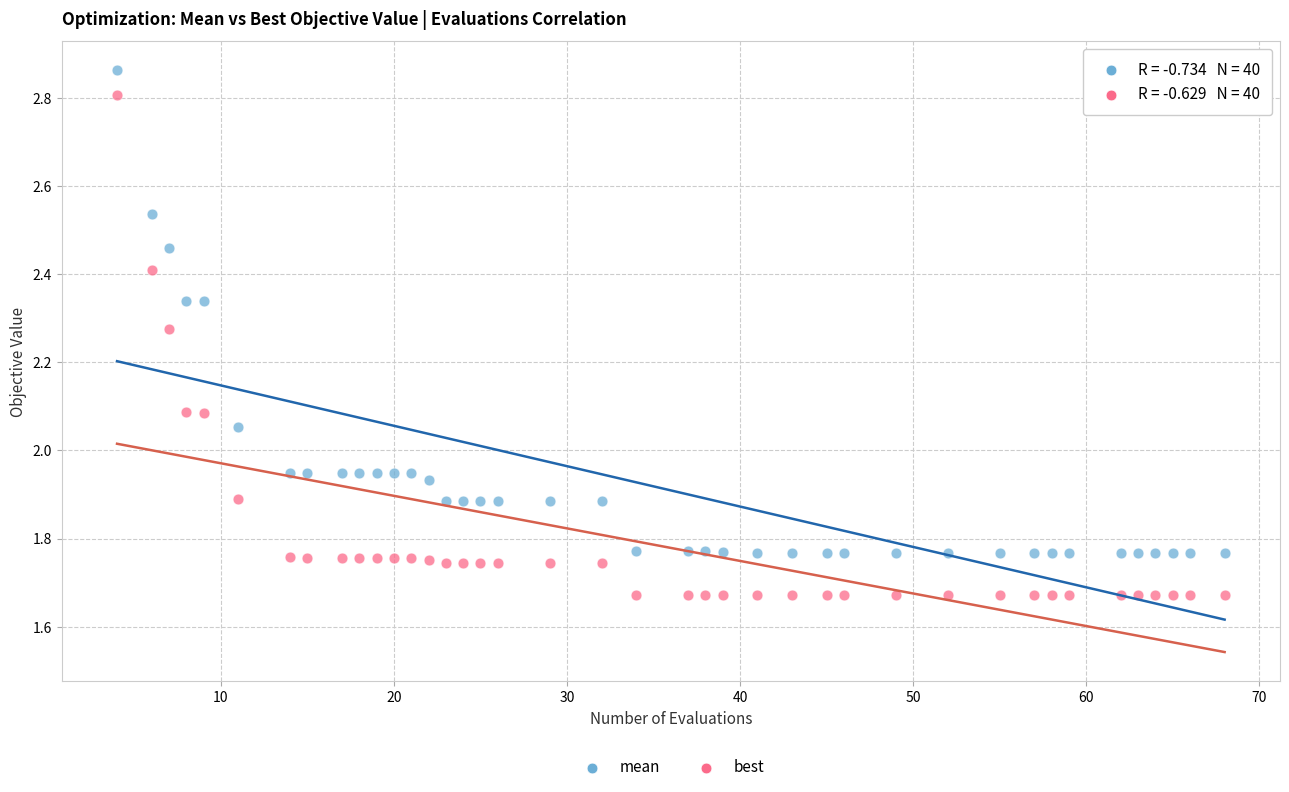

Which series contains the lowest Y value?

best